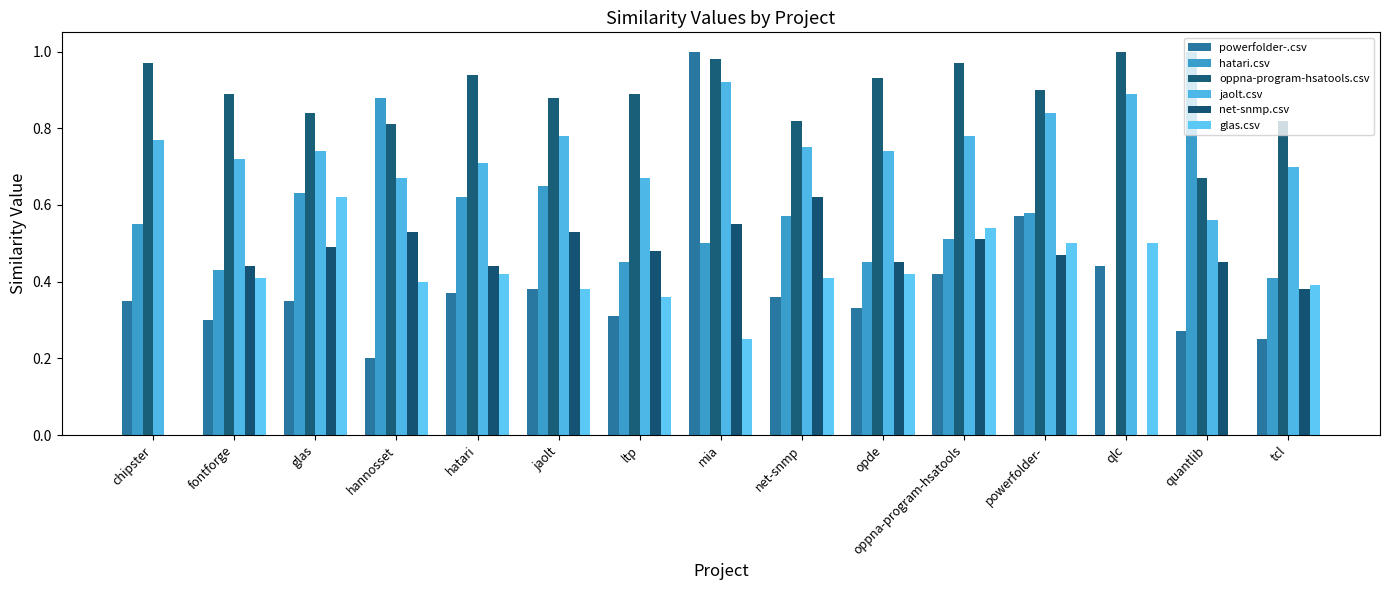

How many groups of bars are there?

15